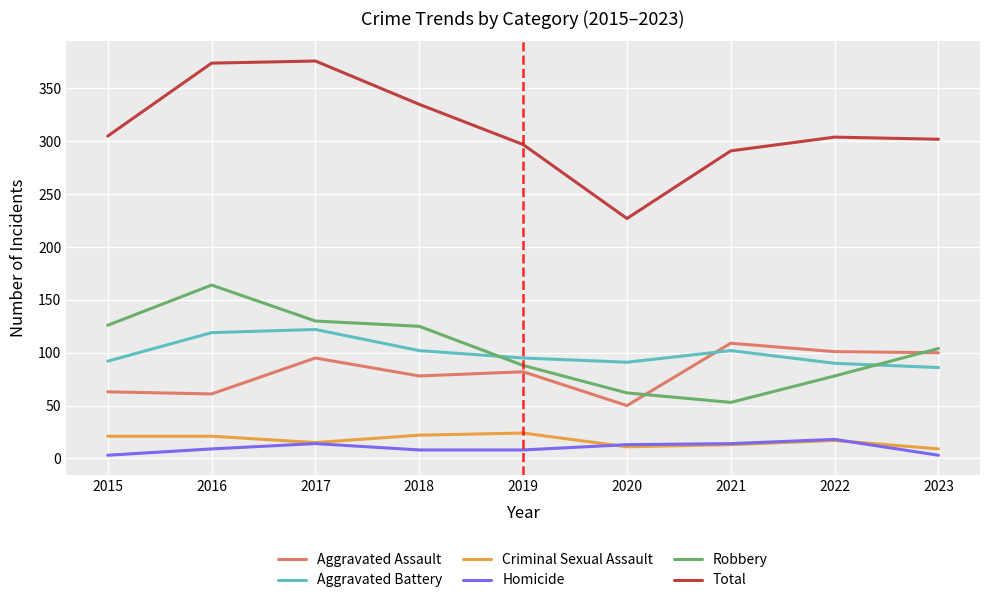

What is the difference between the highest and lowest values at 2017?

362